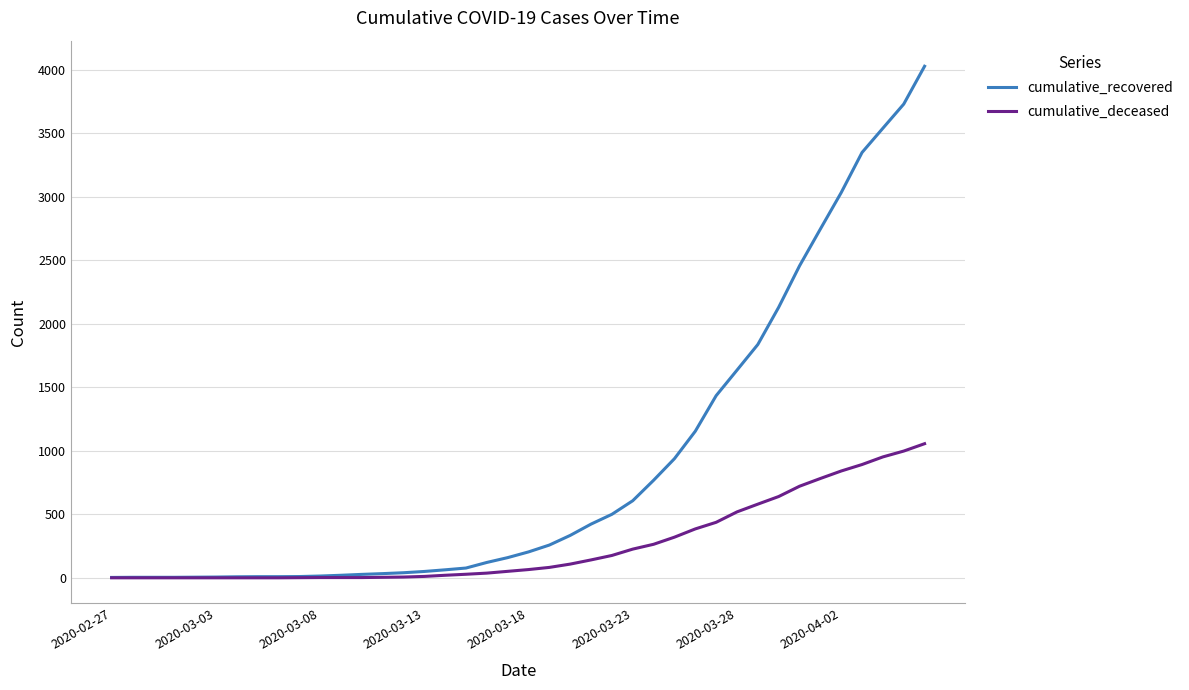

What is the maximum value shown in the chart?

4028